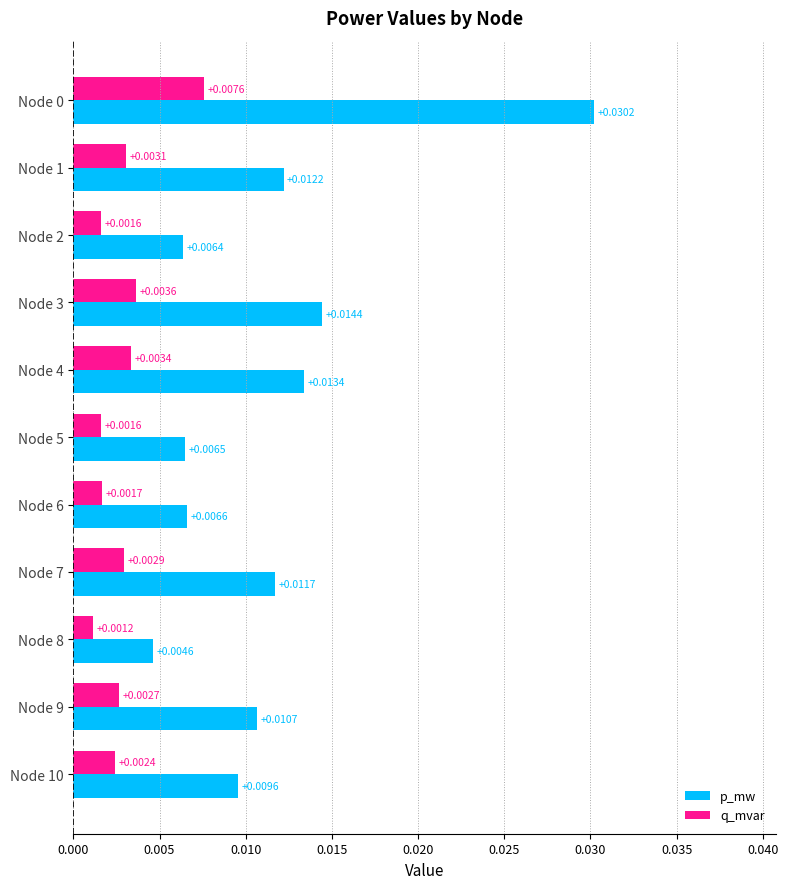

At how many categories does at least one series exceed 0?

11